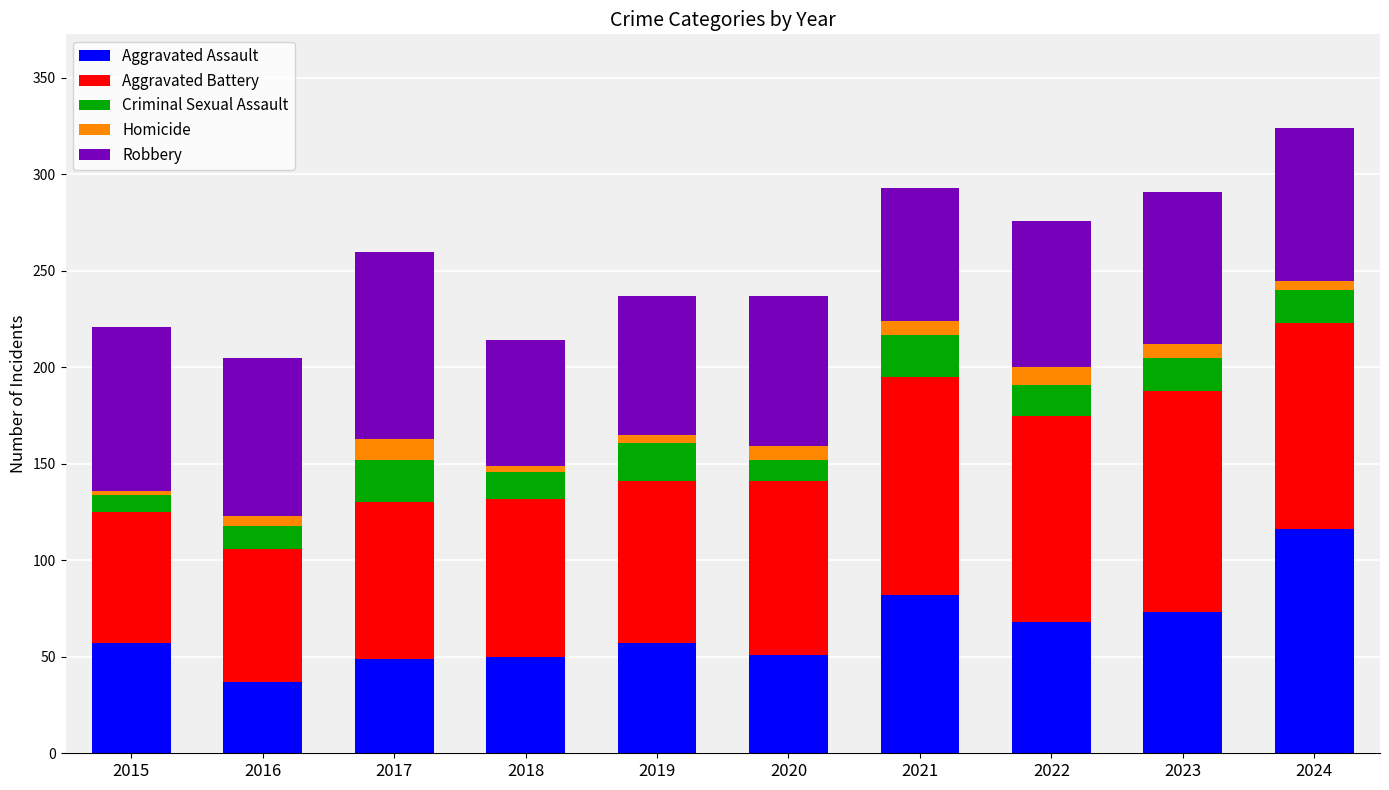

What is the difference between the Aggravated Assault values at 2015 and 2017?

8